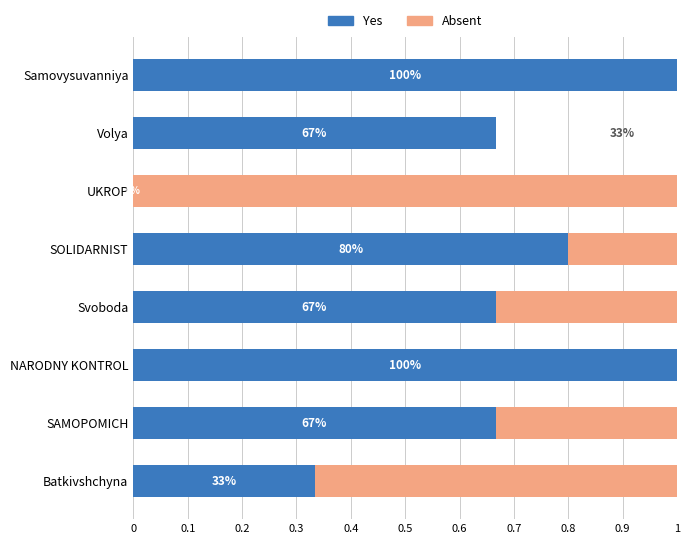

What position from the left is Svoboda?

5